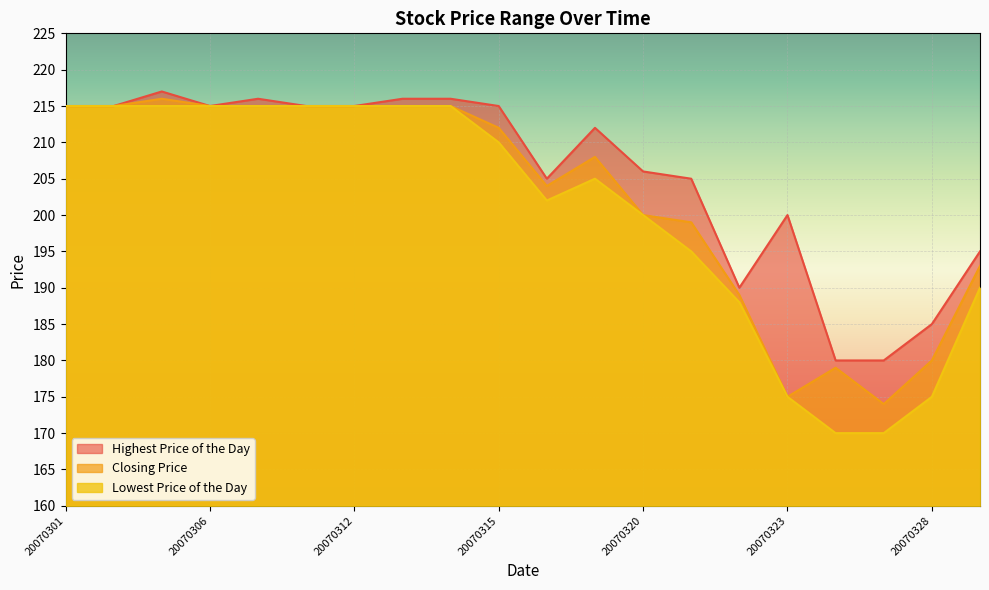

In Closing Price, how many points are lower than both neighbors (excluding endpoints)?

3